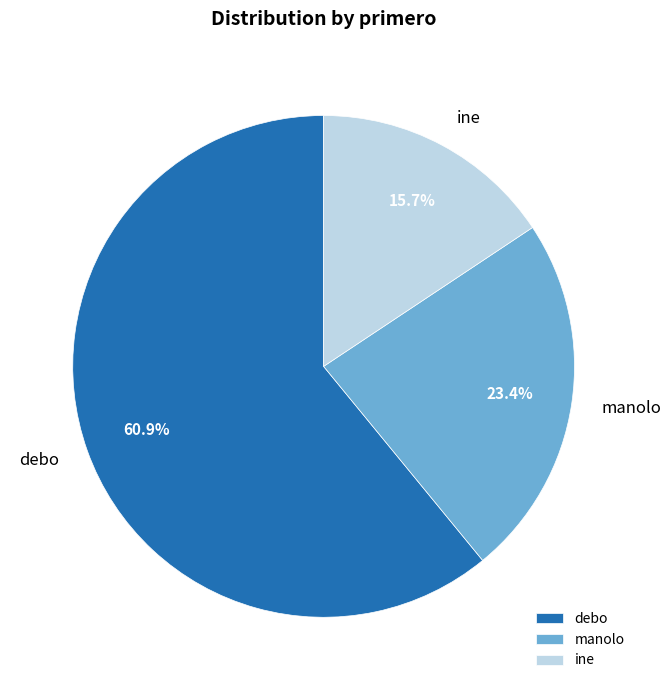

Combined, do ine and manolo account for over 50%?

No